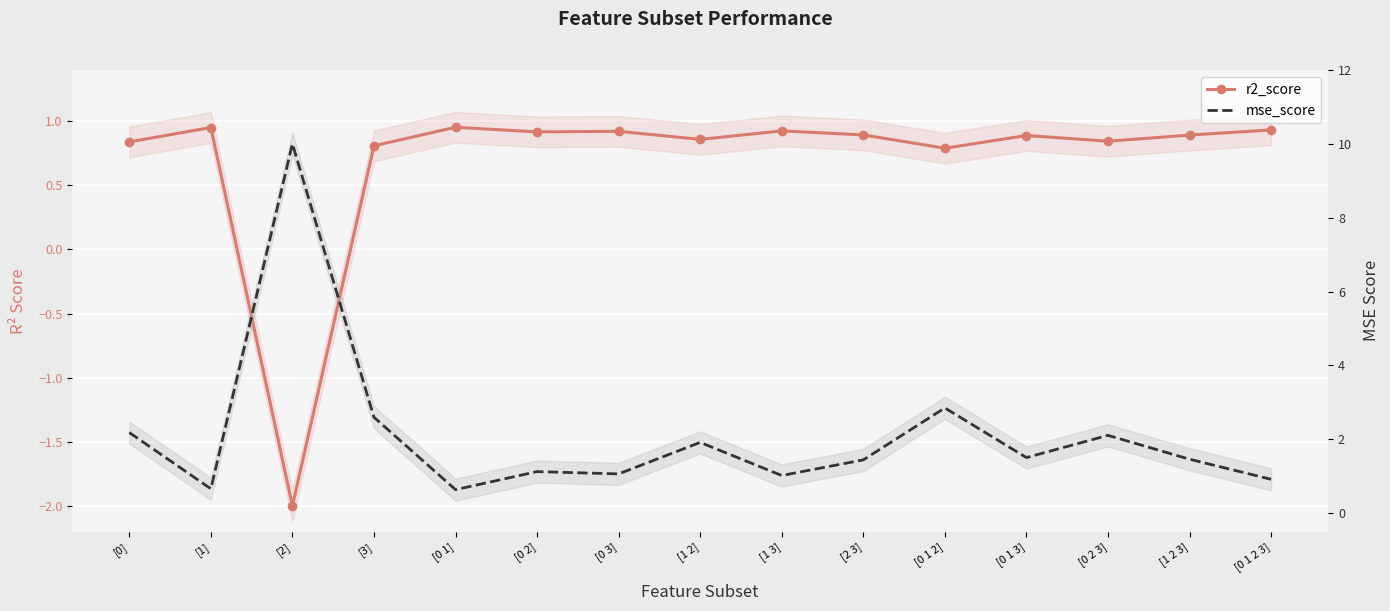

The value of r2_score at [1 2 3] is 1.3. True or false?

False